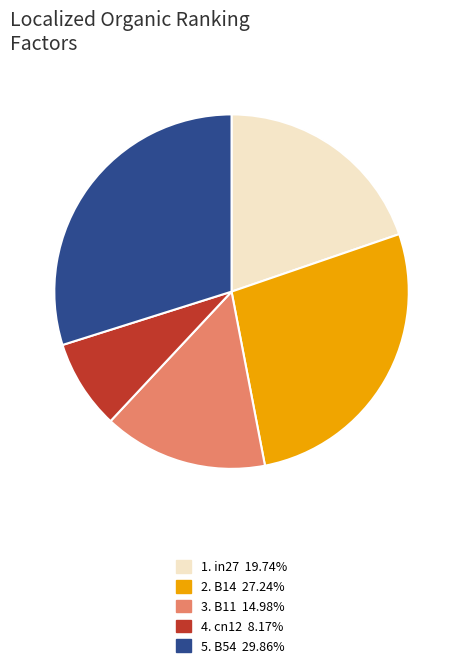

Combined, do 3. B11 14.98% and 1. in27 19.74% account for over 50%?

No